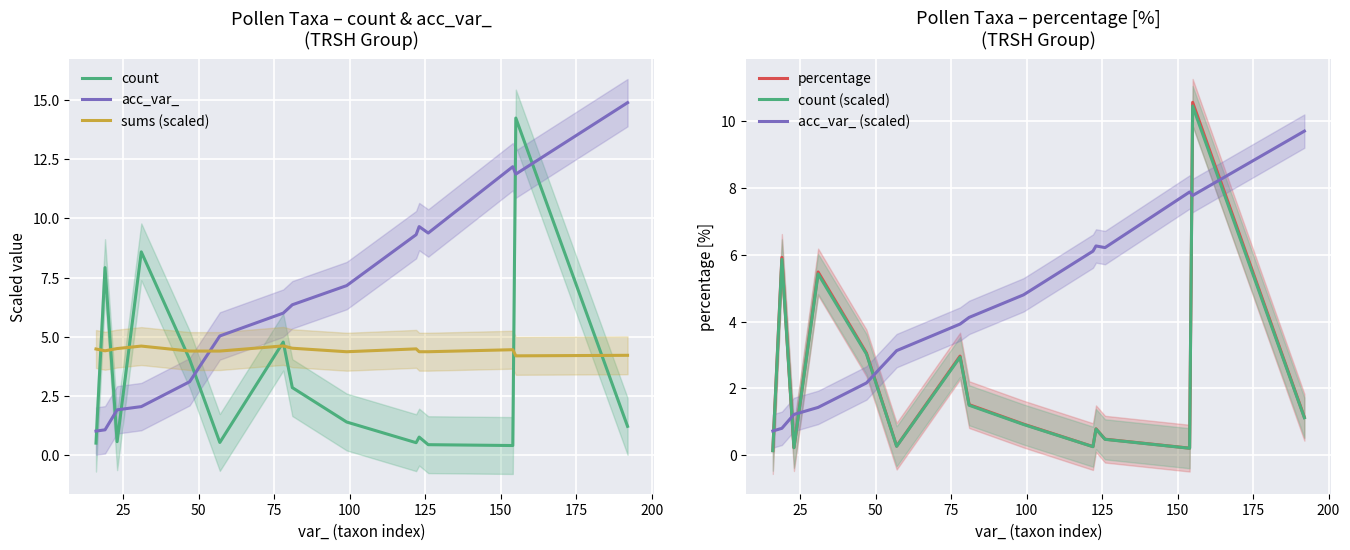

What is the difference between the maximum and minimum values in the sums (scaled) series?

0.4